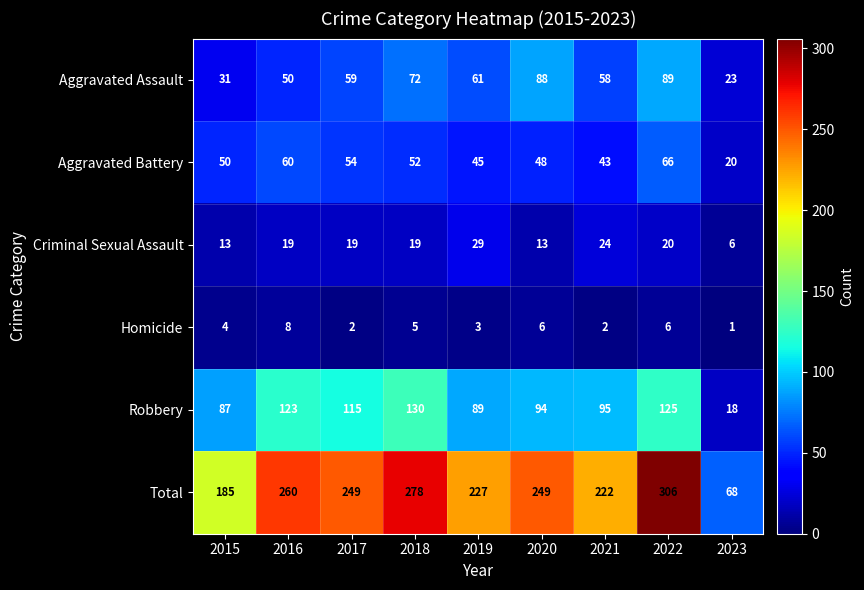

At which category is the sum across all series the highest?

2022